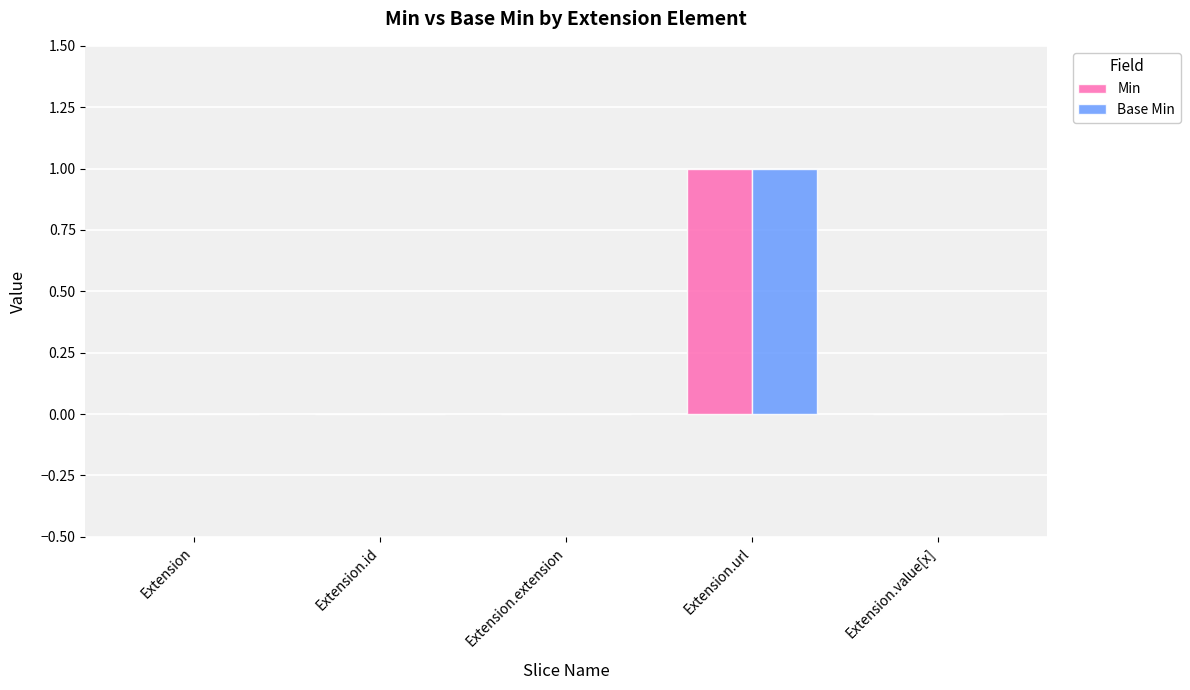

Which category has the highest value in the Min series?

Extension.url